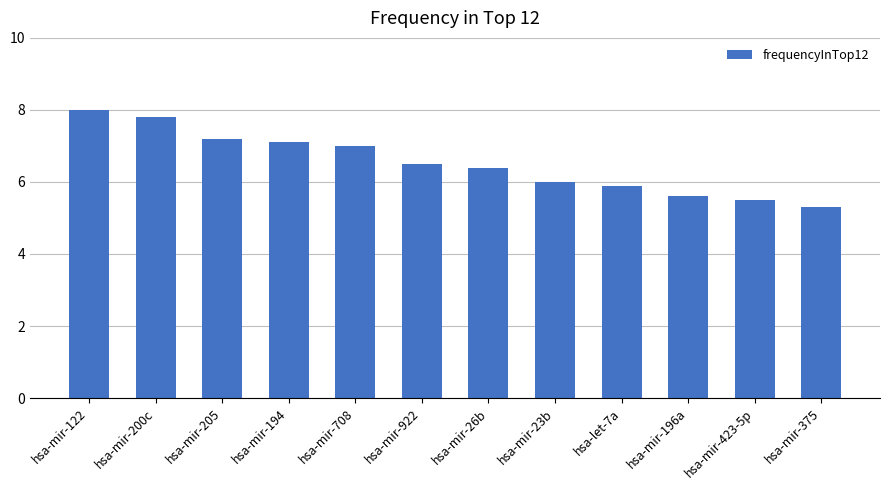

What is the label of the 10th bar from the right?

hsa-mir-205